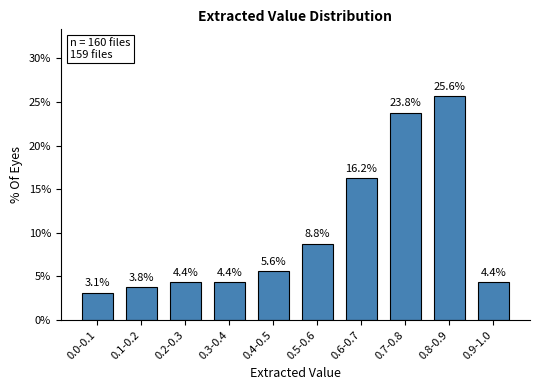

What is the label of the 4th bar from the left?

0.3-0.4